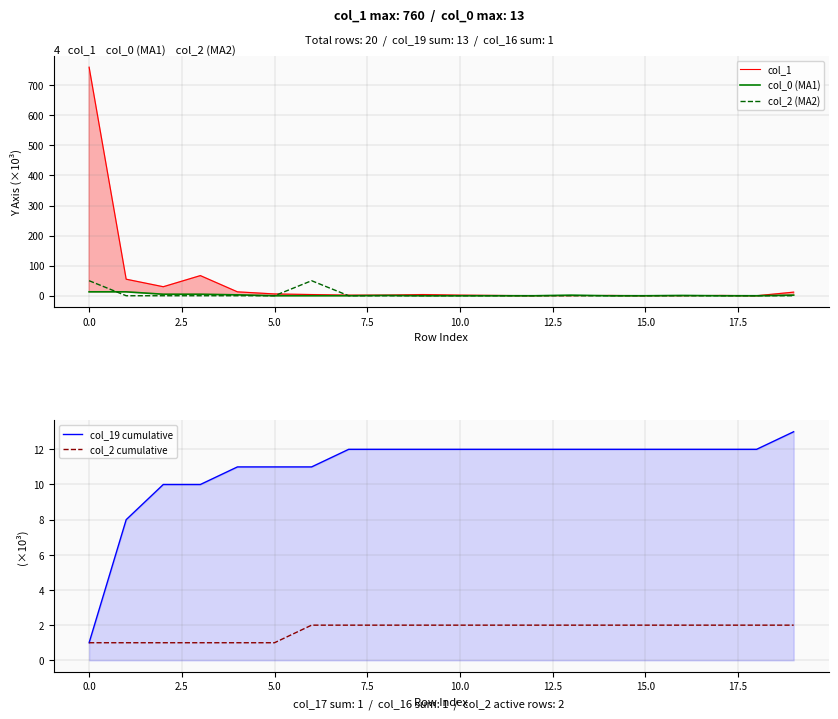

Reading right to left, extract all data points from this chart.

col_1: 12	0	1	0	0	1	0	0	1	2	4	2	2	4	6	13	67	30	55	760
col_0 (MA1): 2	0	0	1	0	0	2	0	0	0	0	1	0	0	0	3	5	5	13	13
col_2 (MA2): 0	0	0	0	0	0	0	0	0	0	0	0	0	50	0	0	0	0	0	50
col_19 cumulative: 13	12	12	12	12	12	12	12	12	12	12	12	12	11	11	11	10	10	8	1
col_2 cumulative: 2	2	2	2	2	2	2	2	2	2	2	2	2	2	1	1	1	1	1	1